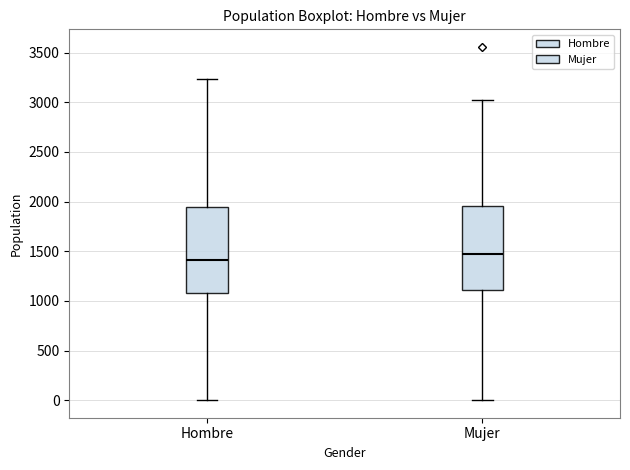

Which box's median line is the lowest?

Hombre